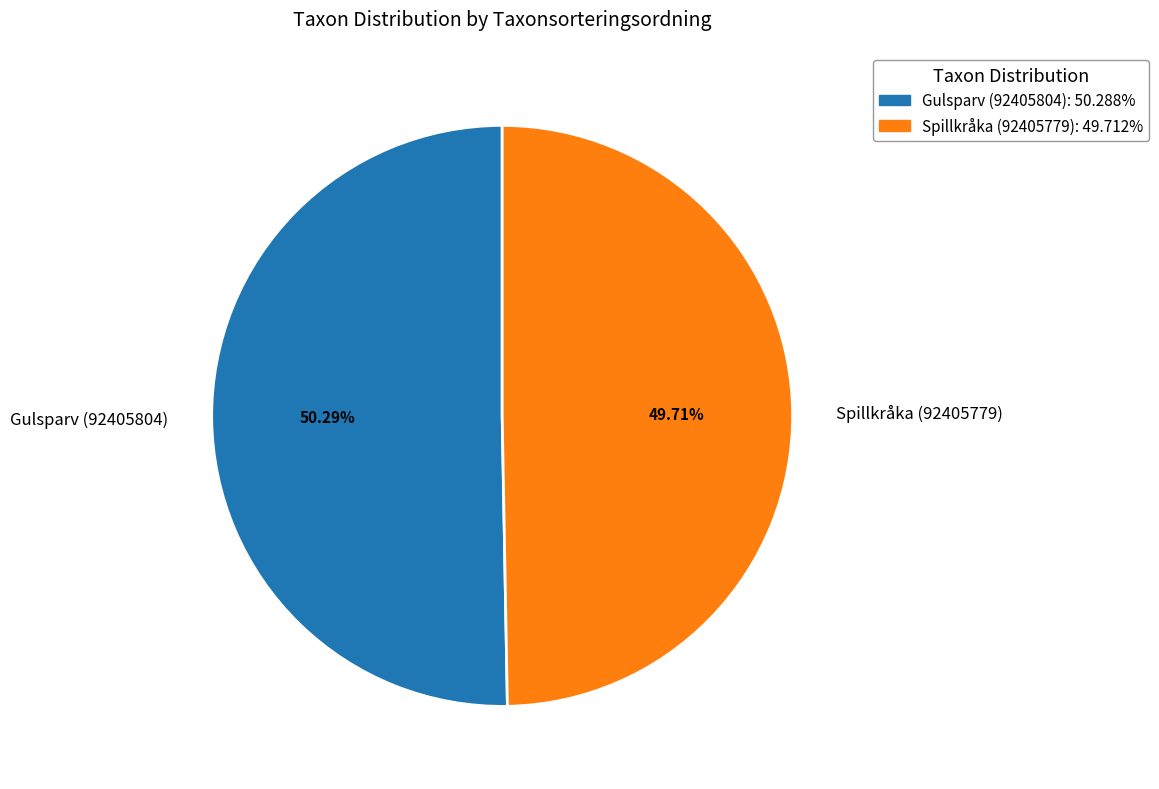

Combined, do Gulsparv (92405804) and Spillkråka (92405779) account for over 50%?

Yes